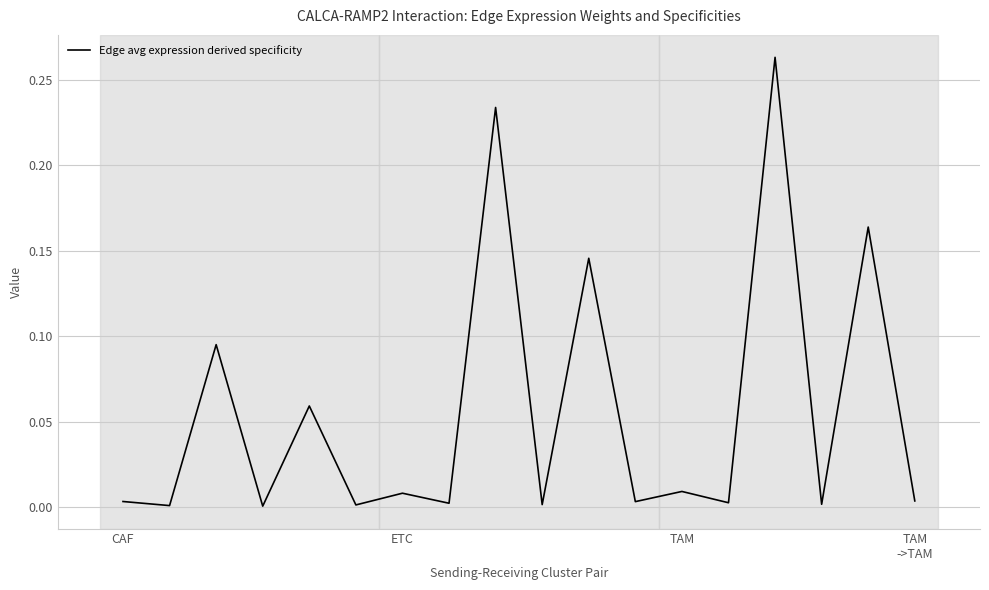

Does the chart have visible grid lines?

Yes